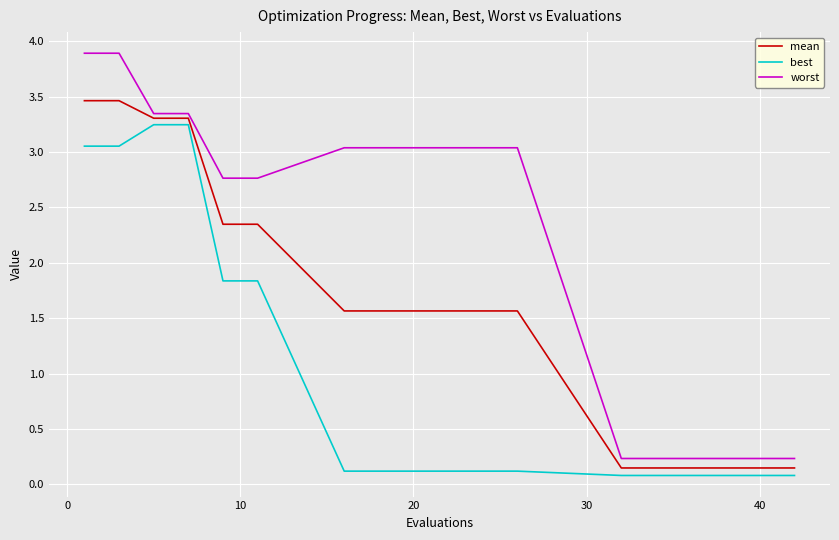

True or false: worst and best intersect in this chart.

False